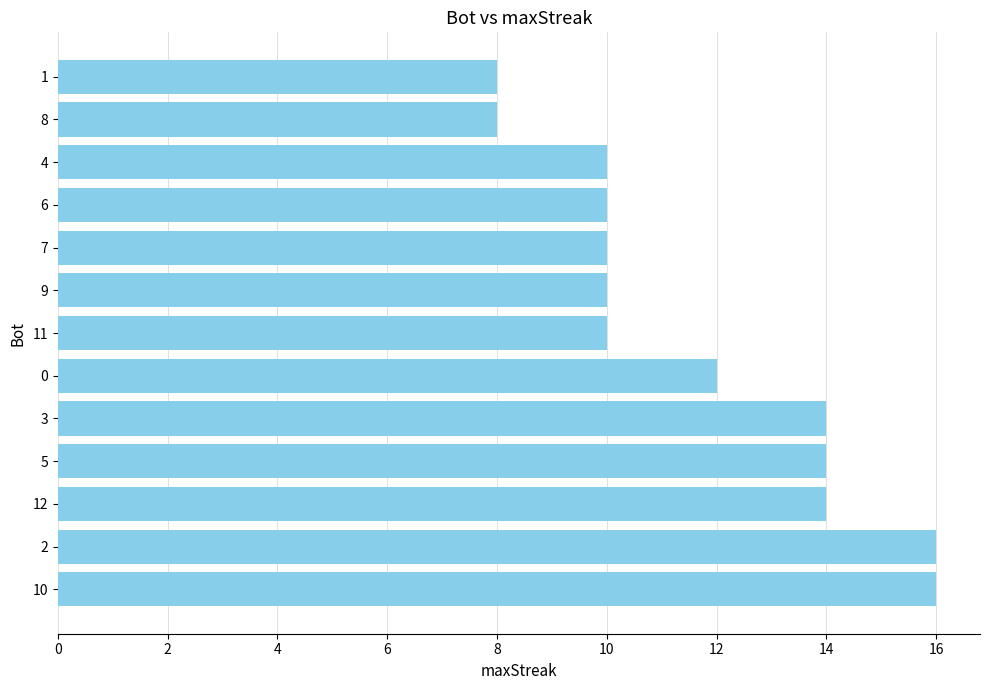

What is the average value?

12